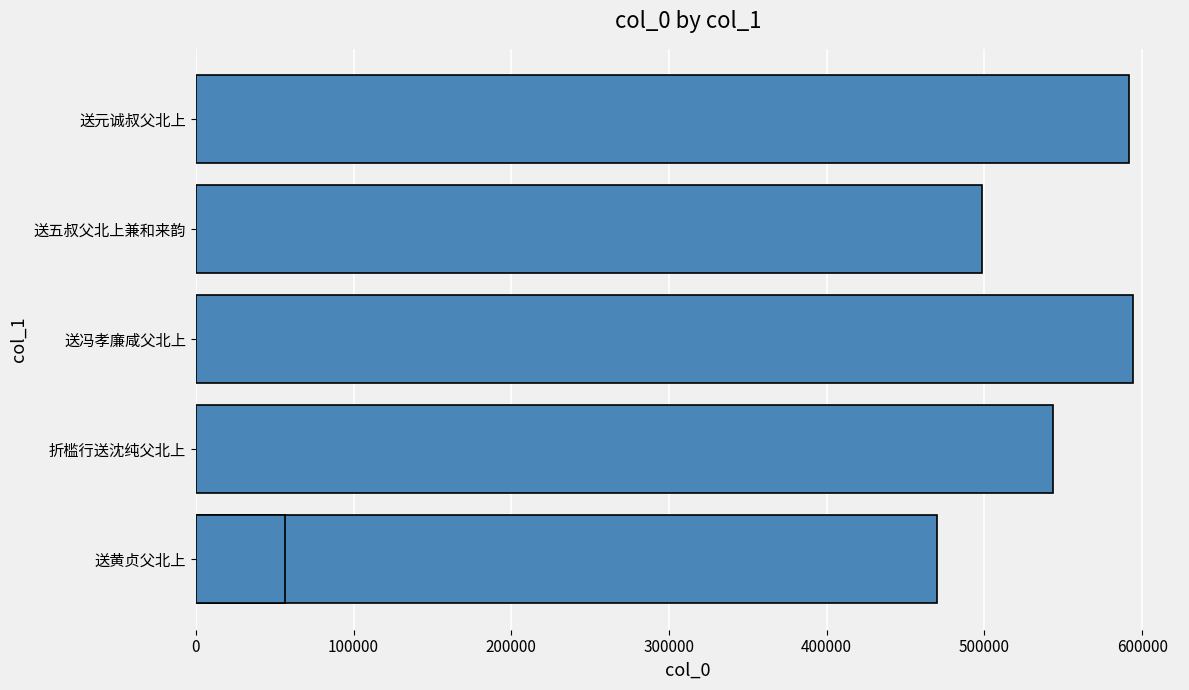

What is the value of the 1st bar from the left?

469987